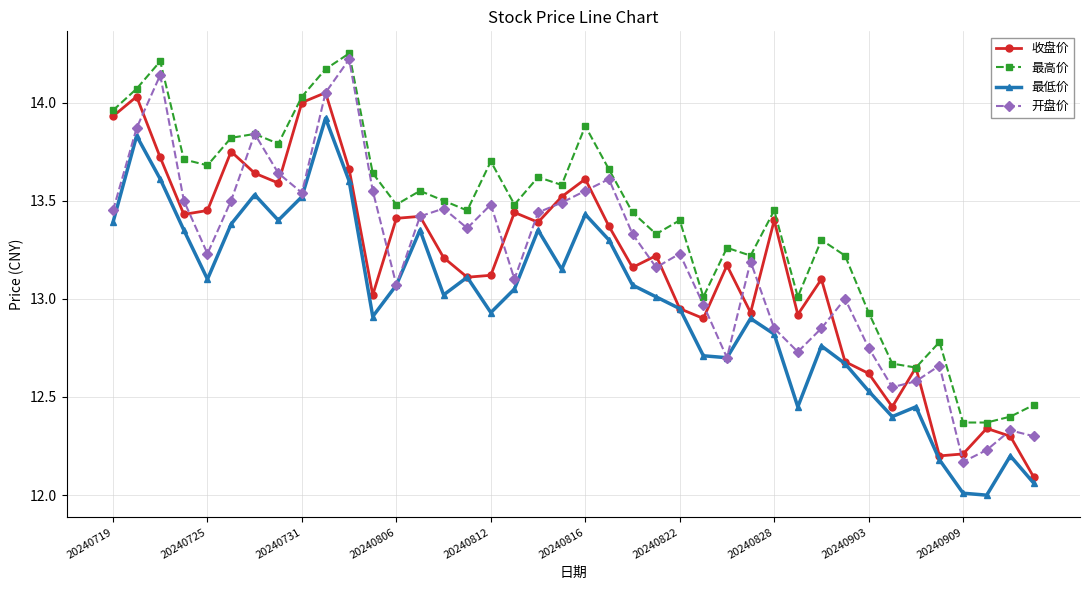

True or false: 最低价 and 最高价 intersect in this chart.

False